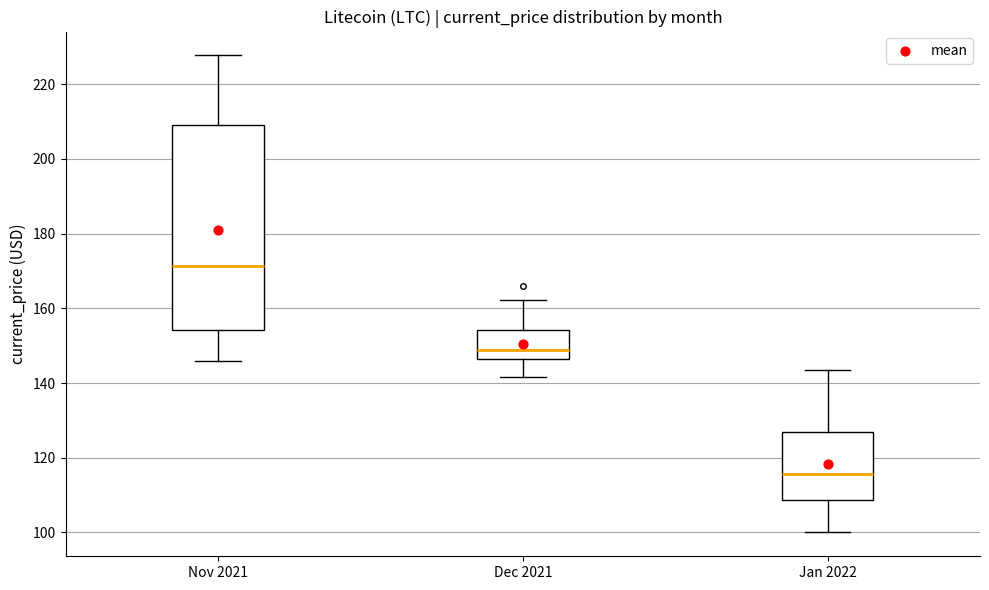

Which box's median line is the lowest?

Jan 2022